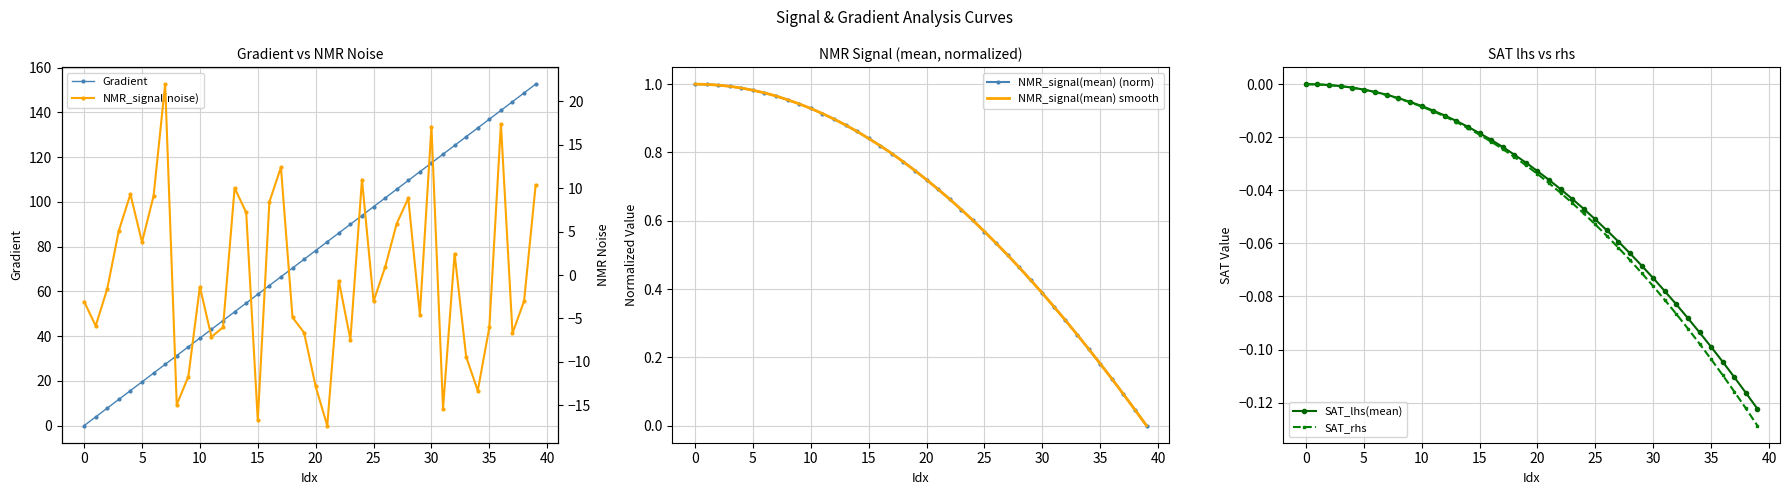

True or false: NMR_signal(mean) smooth and SAT_lhs(mean) intersect in this chart.

False